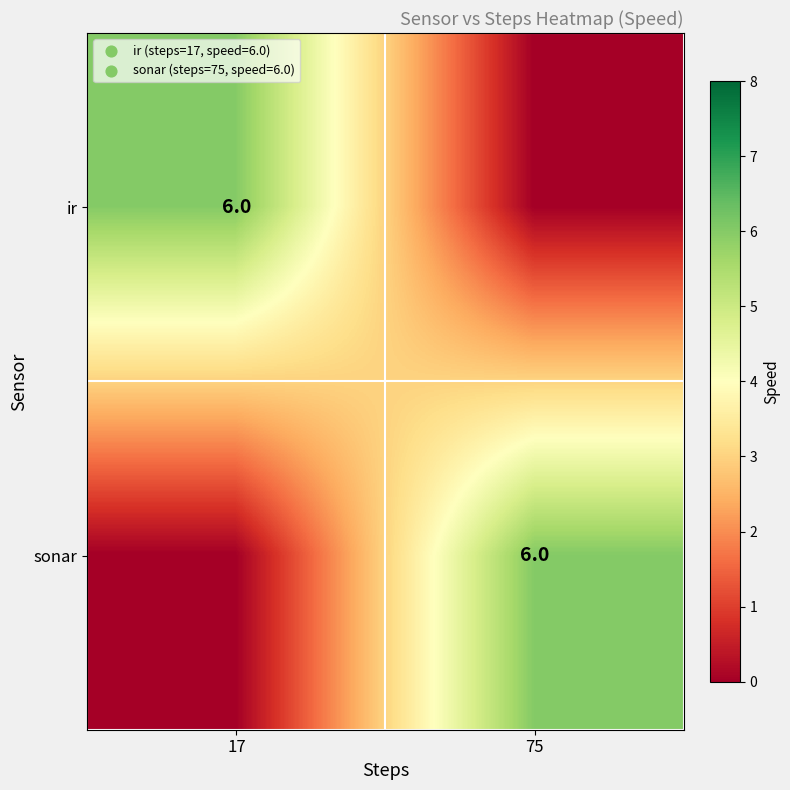

Is it true that ir equals 1 at 17?

False